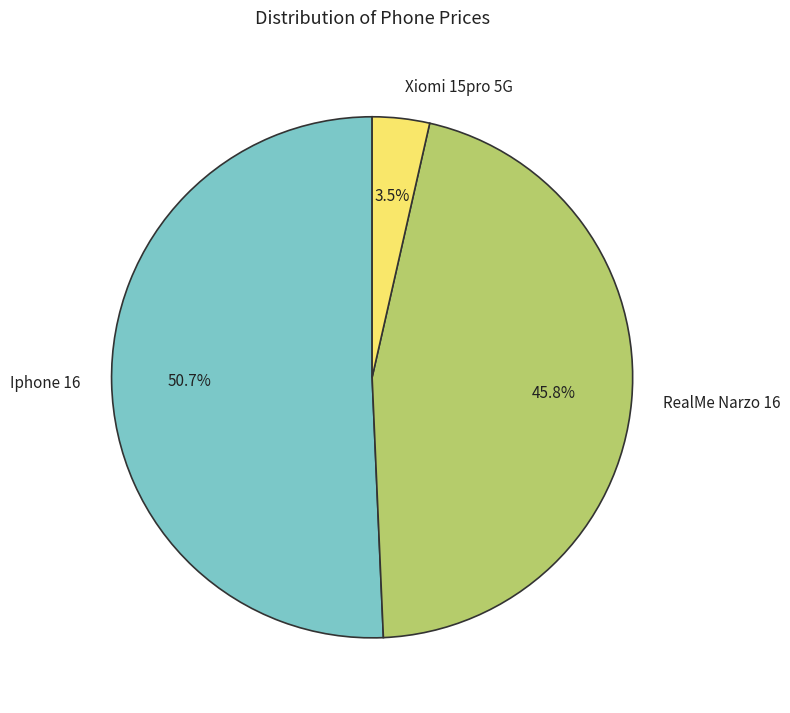

Is it true that Iphone 16 is 36% of the pie?

False